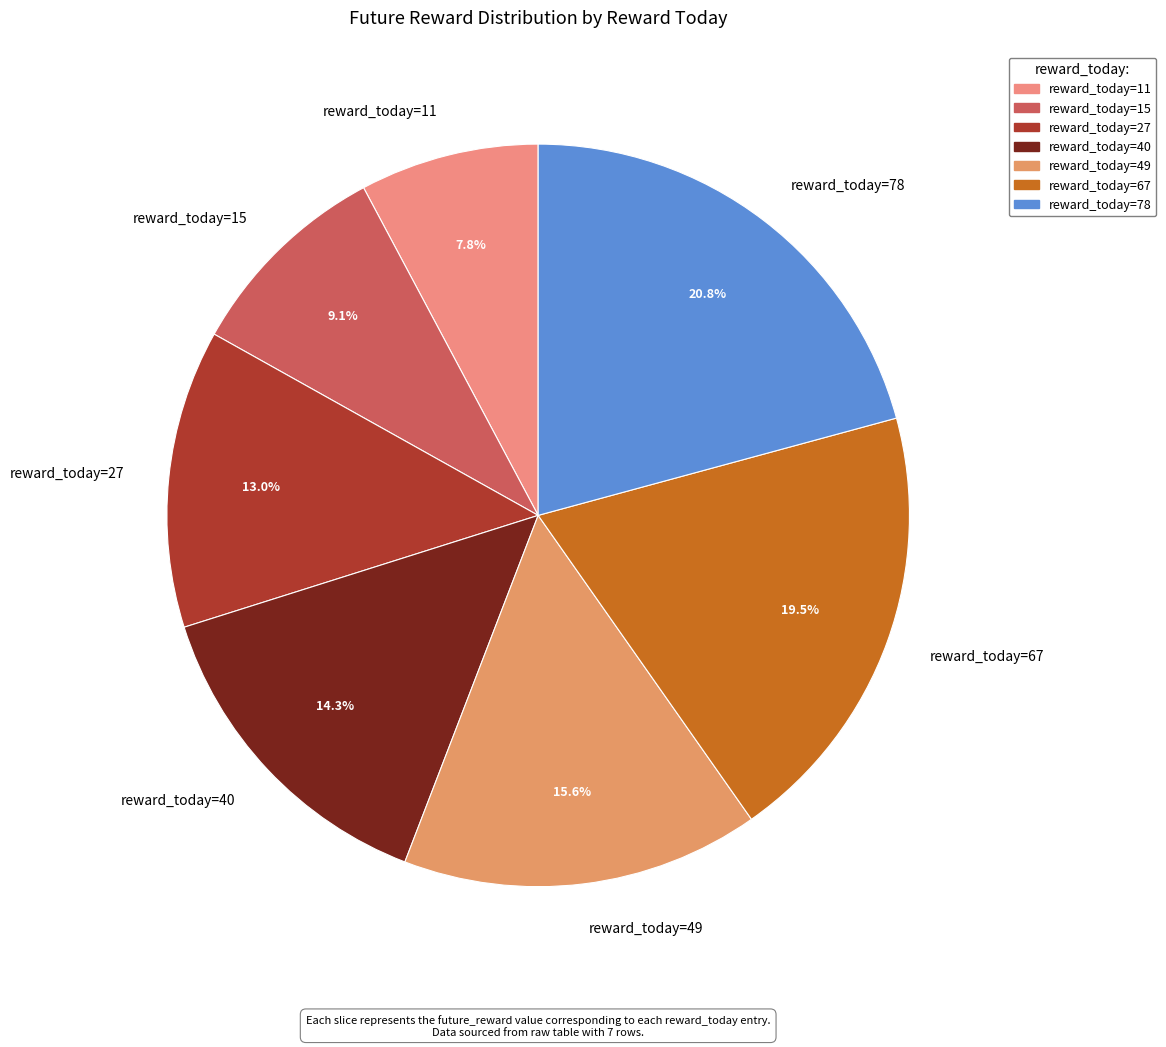

How many segments does this pie chart have?

7